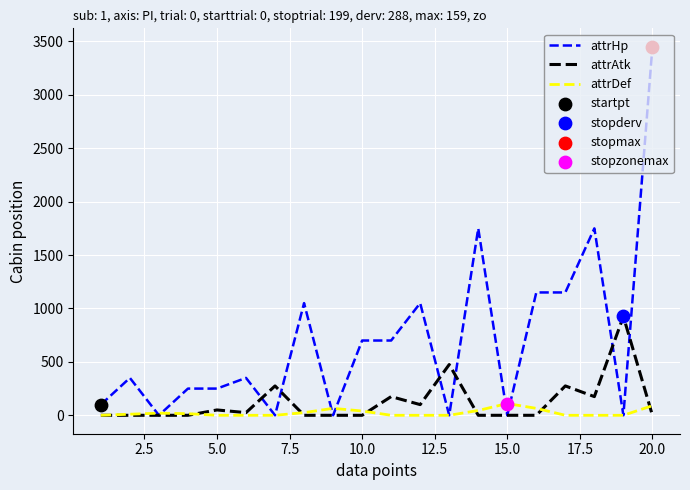

Which series has the widest spread of values?

attrHp